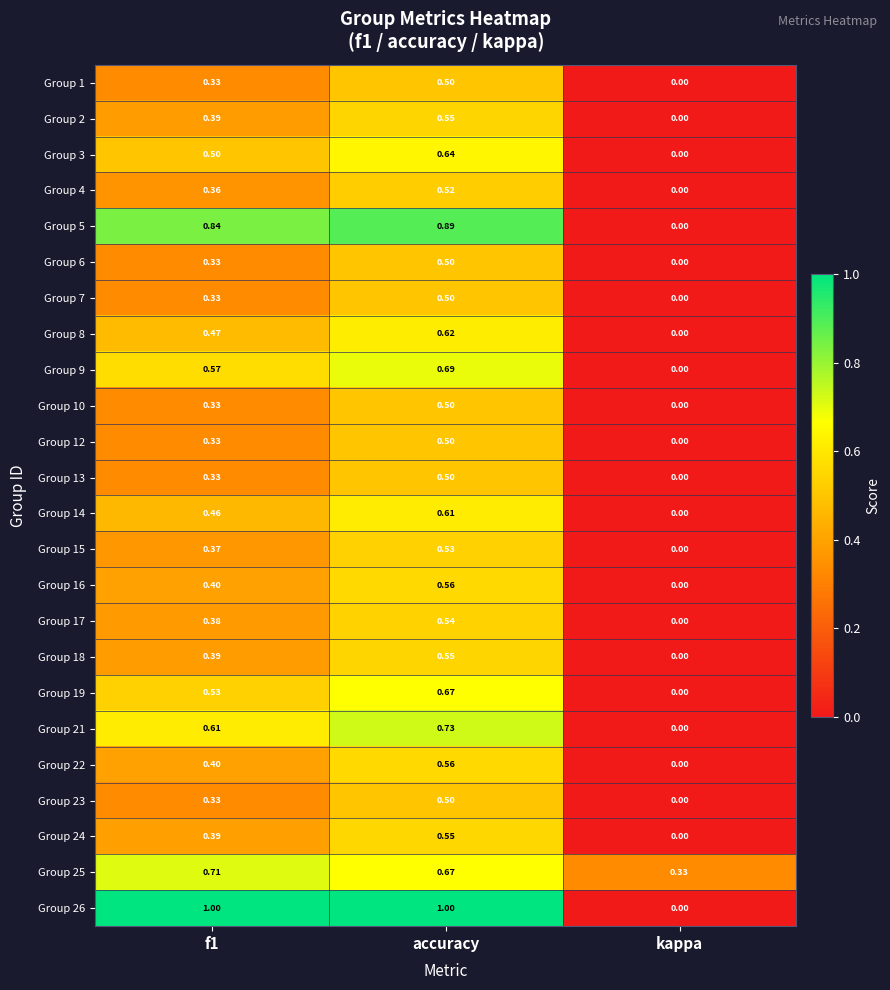

At which label does Group 19 reach its minimum?

kappa